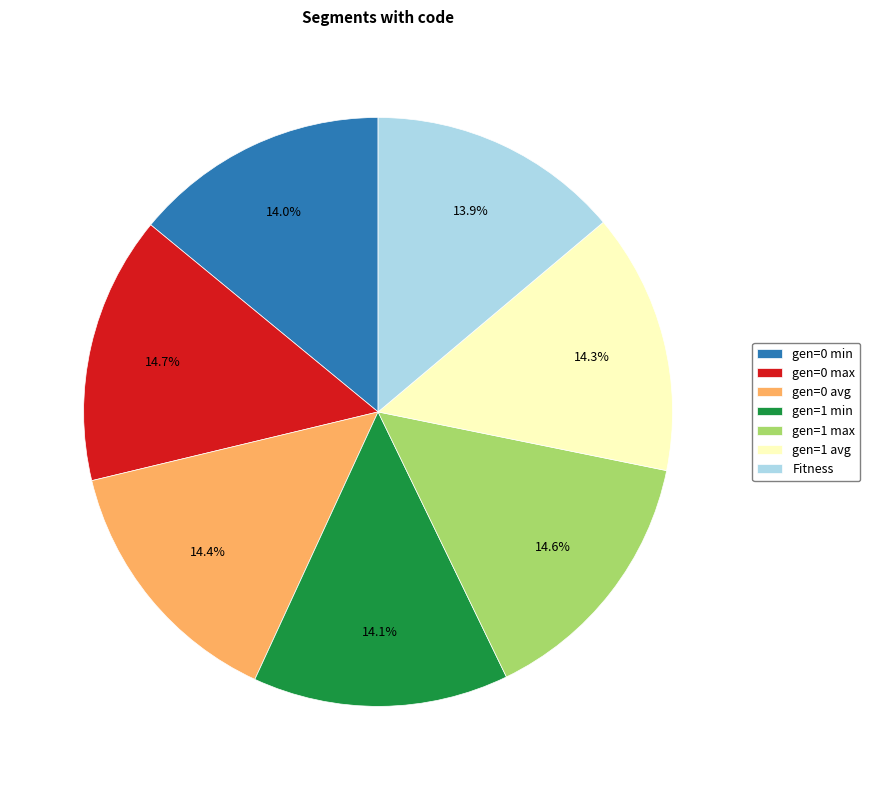

Does any single category account for the majority?

No